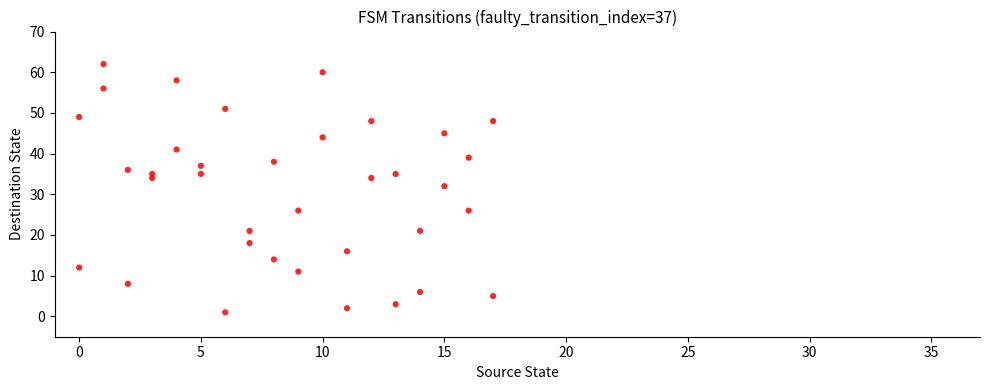

What Y value in the scatter plot is closest to 31?

32